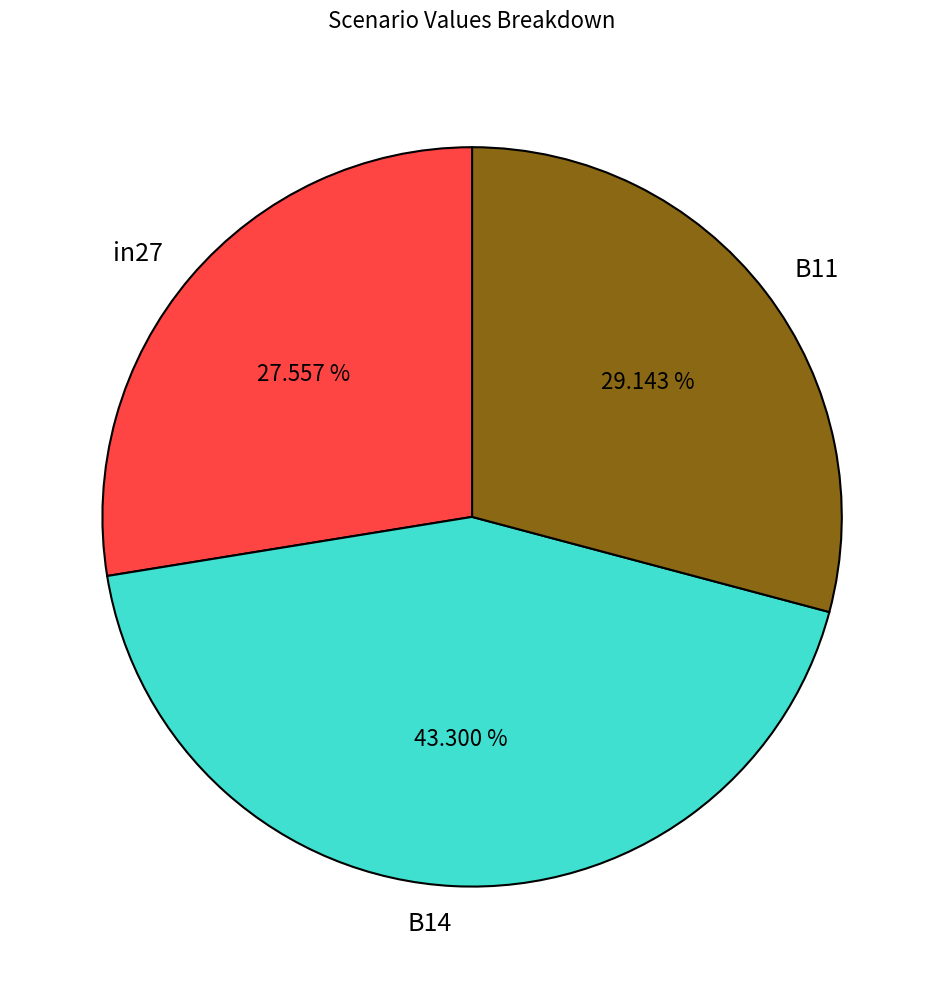

Is there a majority slice in this chart?

No